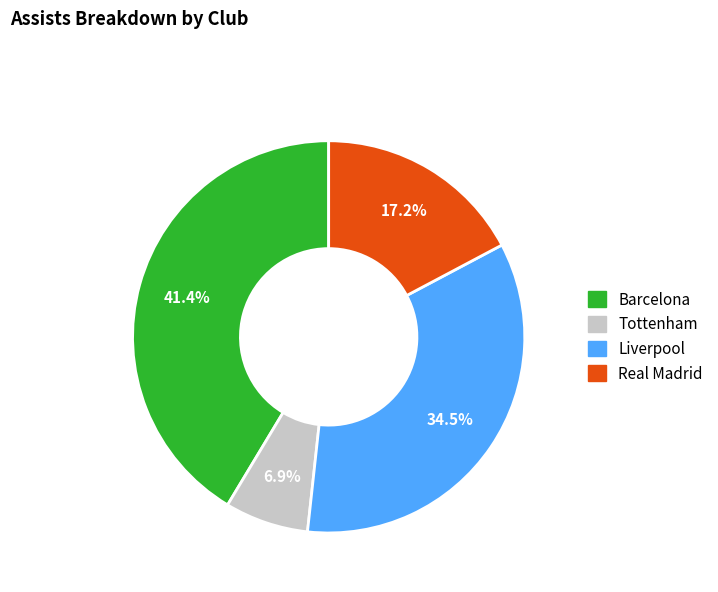

What portion of the pie excludes Barcelona?

58.6%